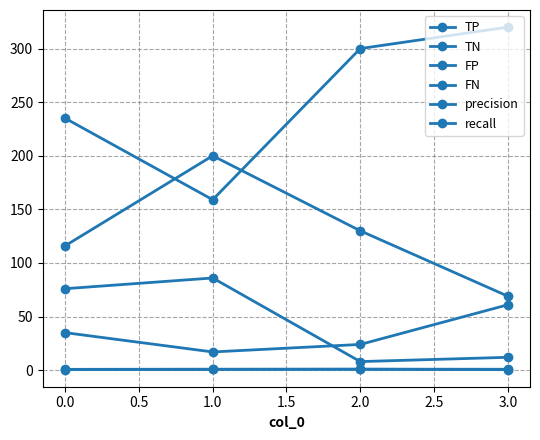

How many categories are shown in the chart?

4